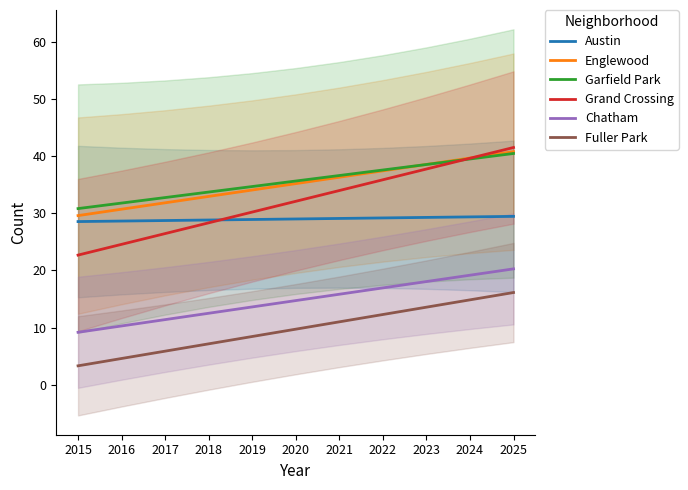

Where do Garfield Park and Grand Crossing first cross each other?

2023 and 2024